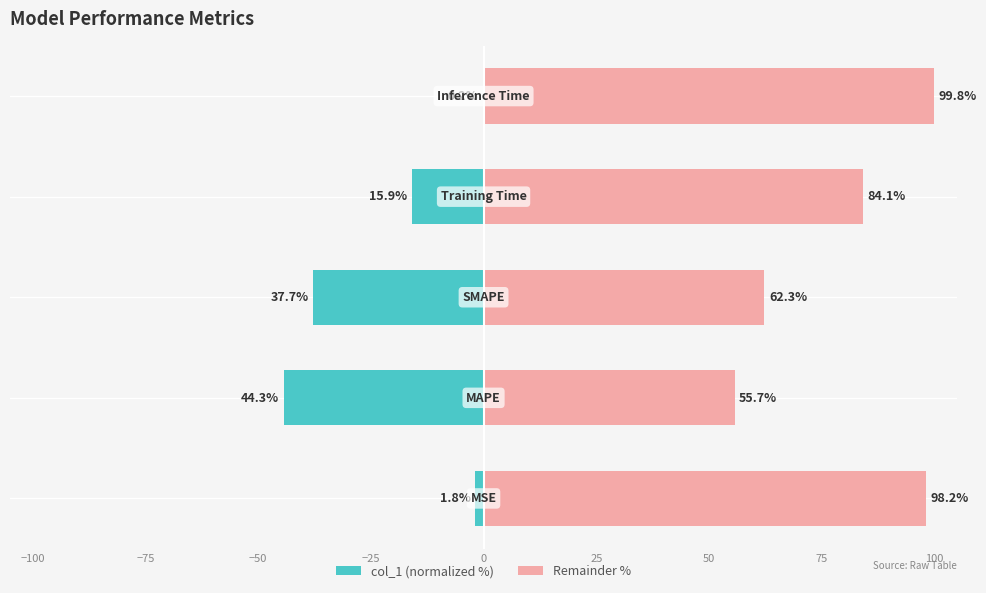

At −50, list the series in order from smallest to largest.

col_1 (normalized %), Remainder %